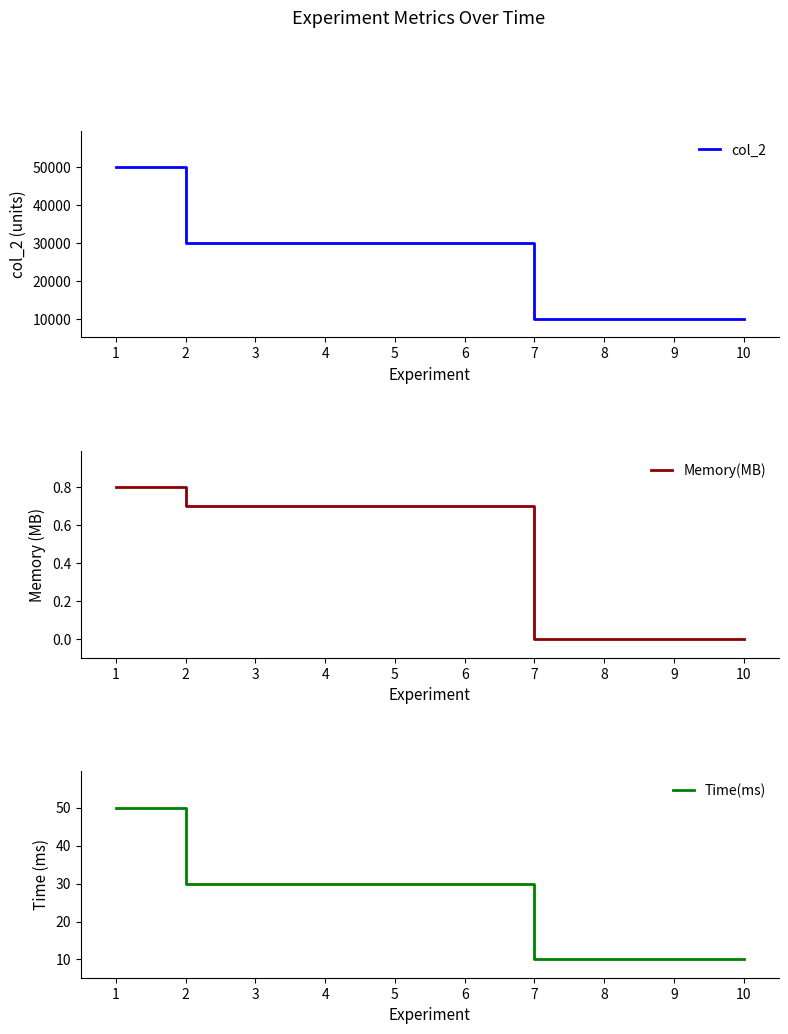

True or false: Memory(MB) has a value of 0.8 at 1.

True